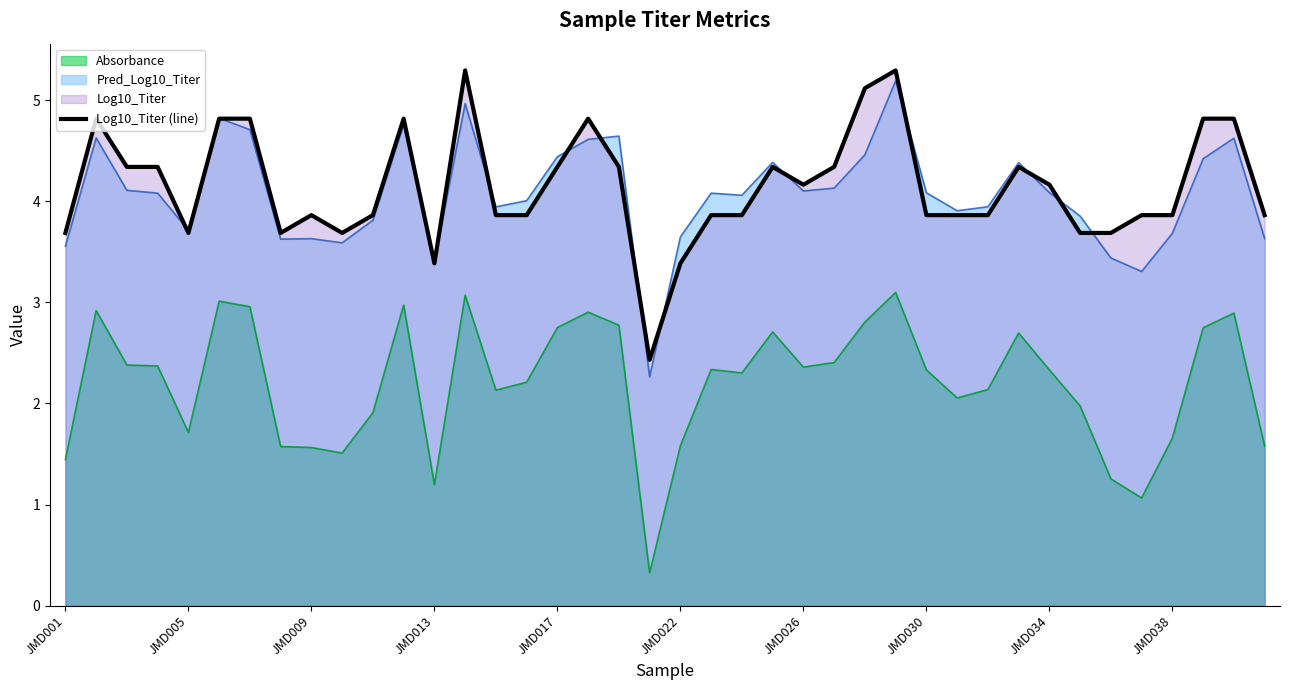

What is the highest value of the Log10_Titer (line) series?

5.3